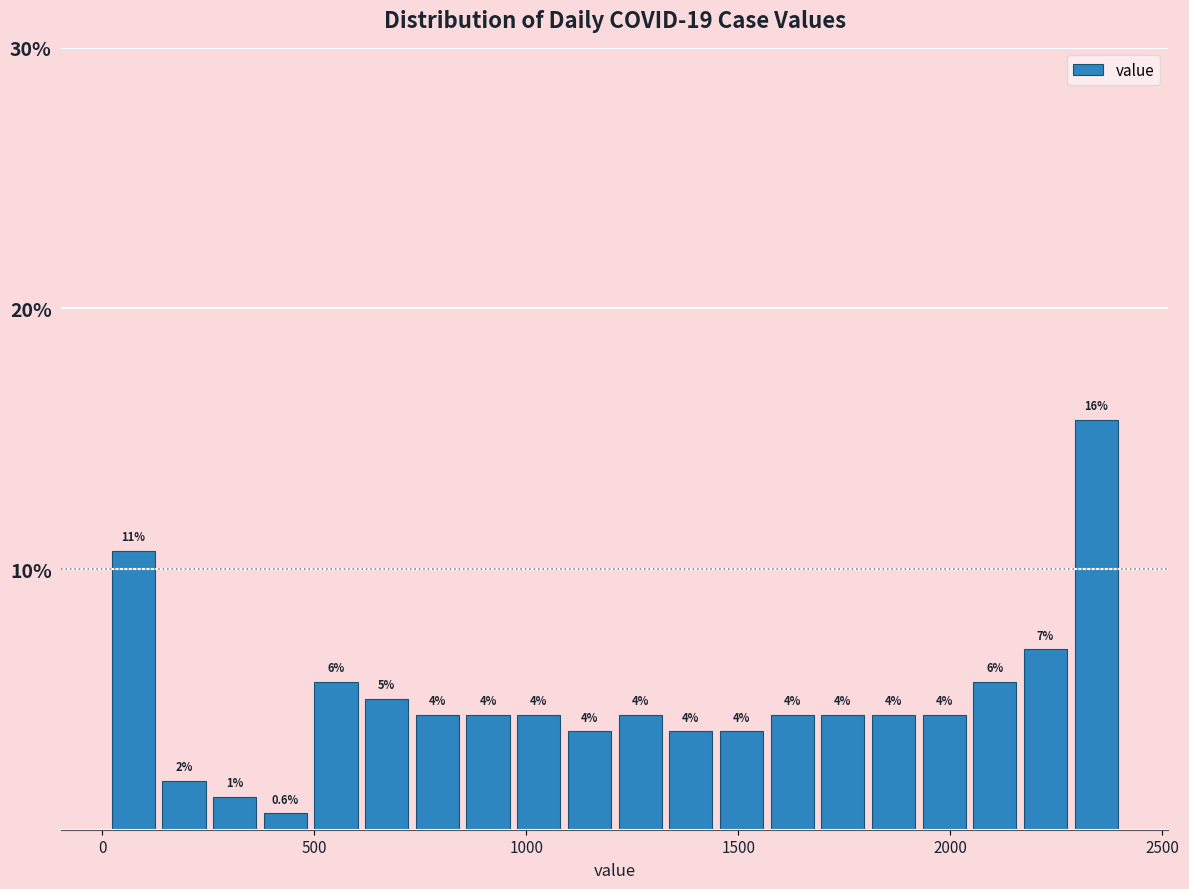

Around what value on the x-axis is the tallest bar? Give the approximate position of its centre, as read against the axis.

2350